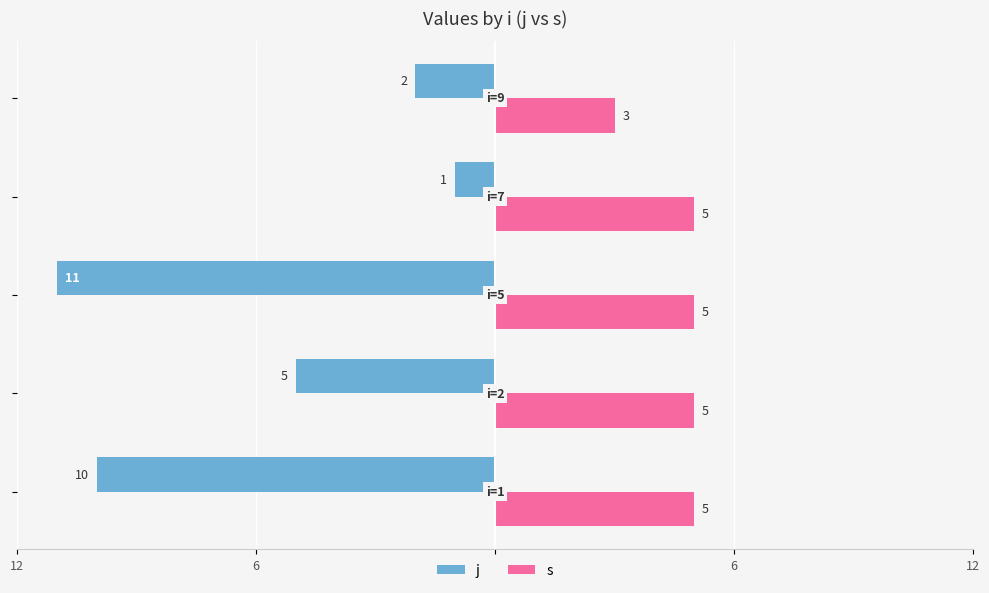

What are all the series names shown in the legend?

j, s